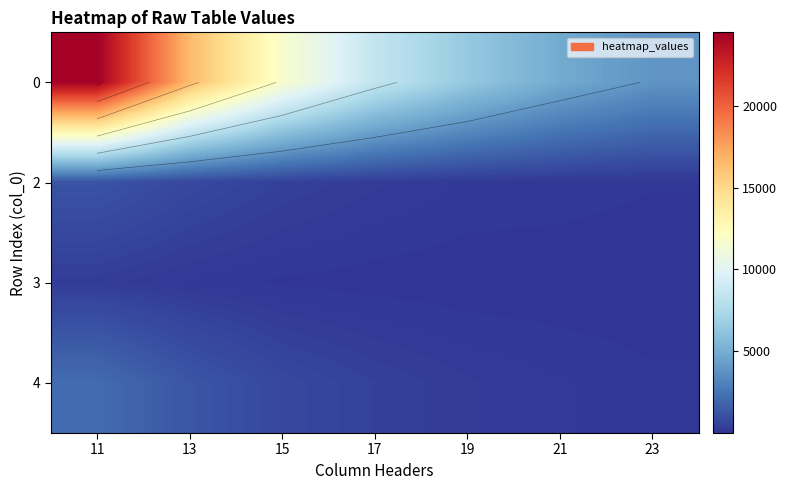

At which label does 4 reach its minimum?

23